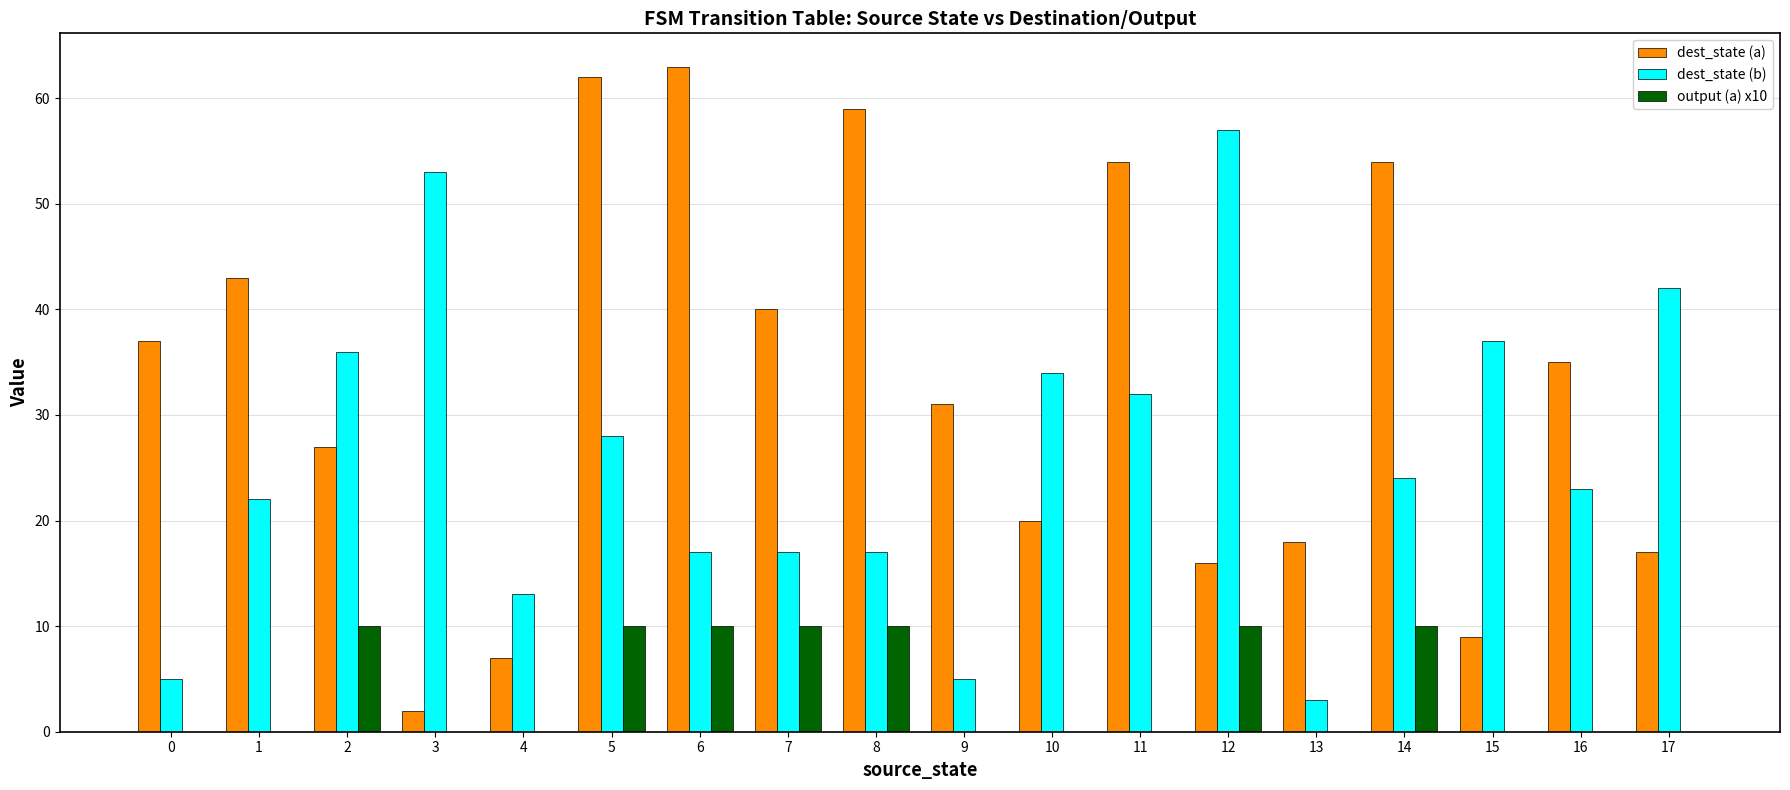

Reading left to right, transcribe all the data shown in this chart.

dest_state (a): 37	43	27	2	7	62	63	40	59	31	20	54	16	18	54	9	35	17
dest_state (b): 5	22	36	53	13	28	17	17	17	5	34	32	57	3	24	37	23	42
output (a) x10: 0	0	10	0	0	10	10	10	10	0	0	0	10	0	10	0	0	0